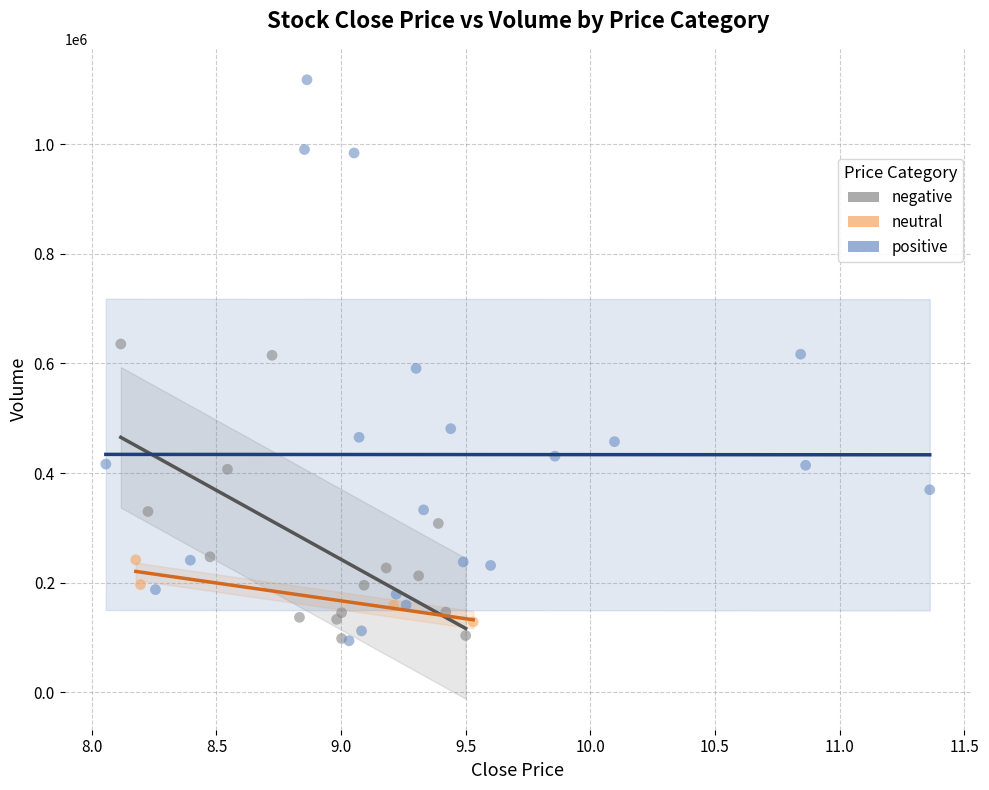

What are all the series names shown in the legend?

negative, neutral, positive